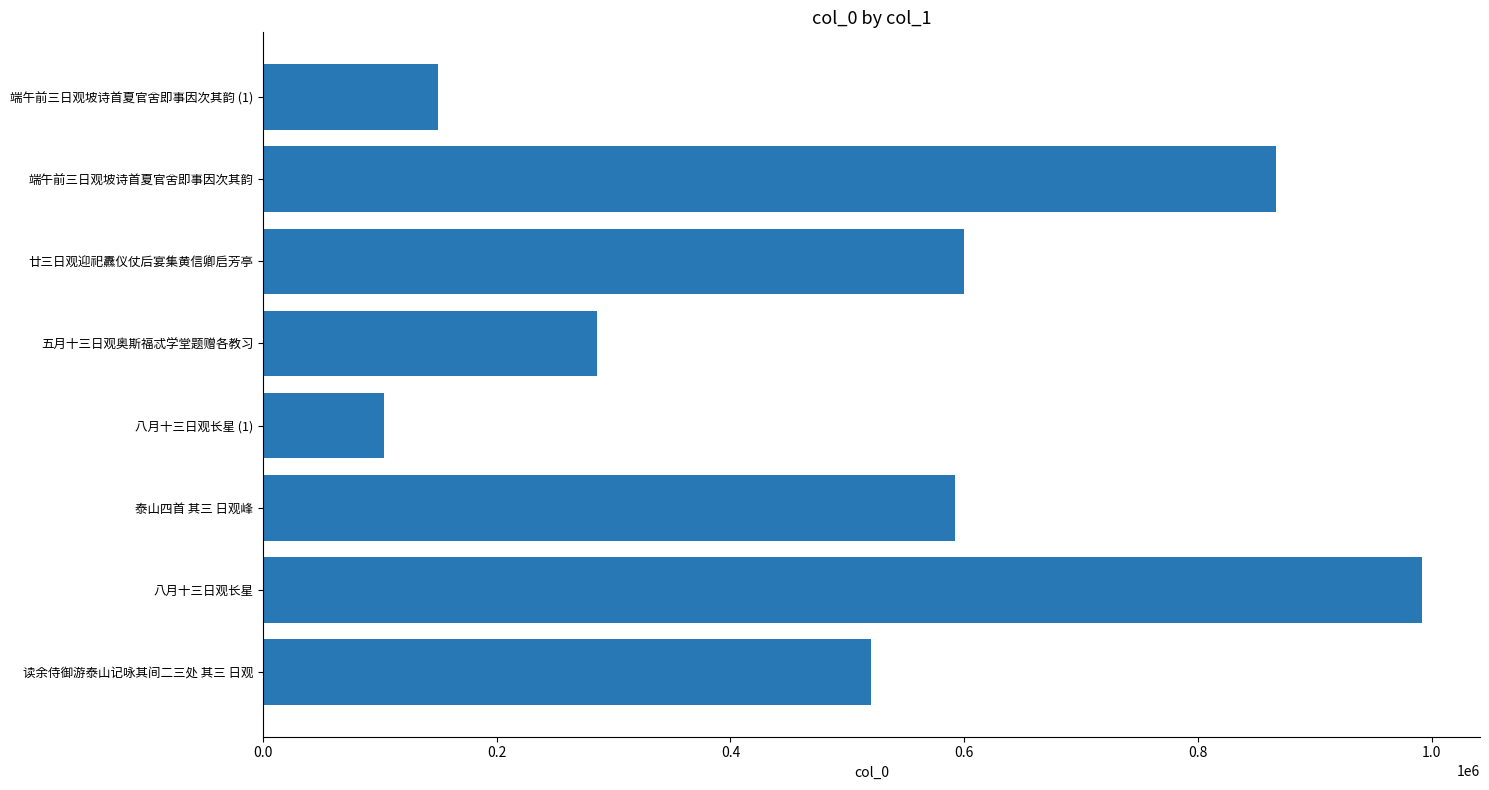

What is the difference between the maximum and minimum values?

888310